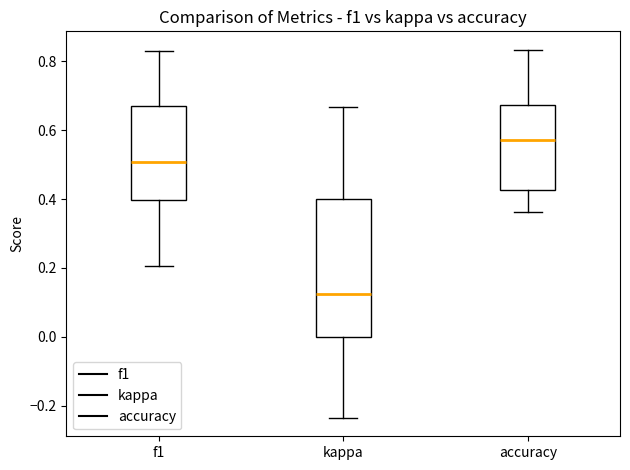

Which box is the tallest, from its lower edge to its upper edge?

kappa